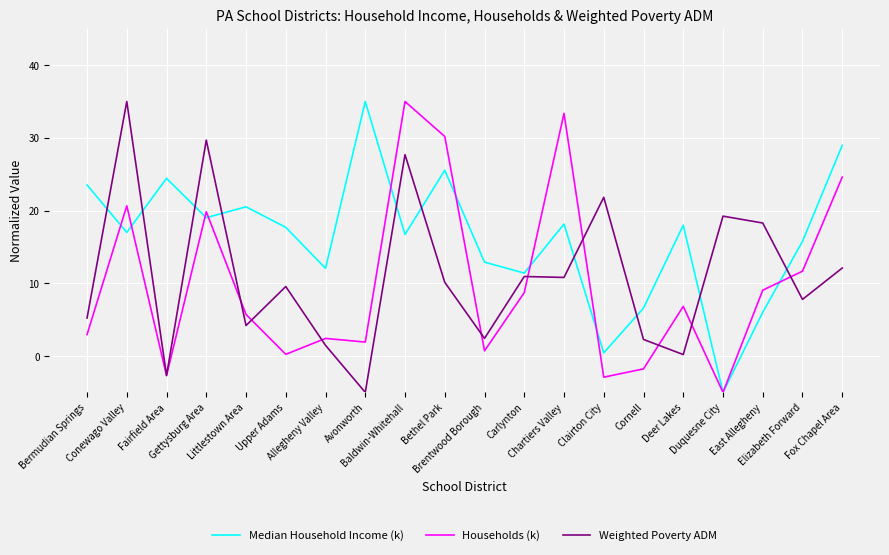

What is the difference between the maximum and minimum values in the Weighted Poverty ADM series?

40.0